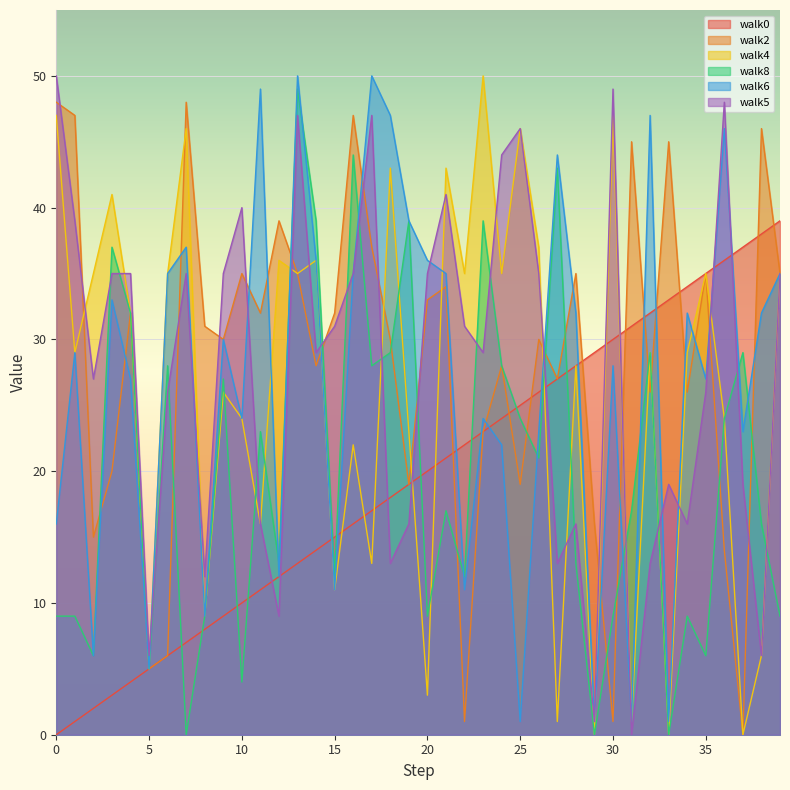

True or false: walk6 has a value of 23 at 37.

True